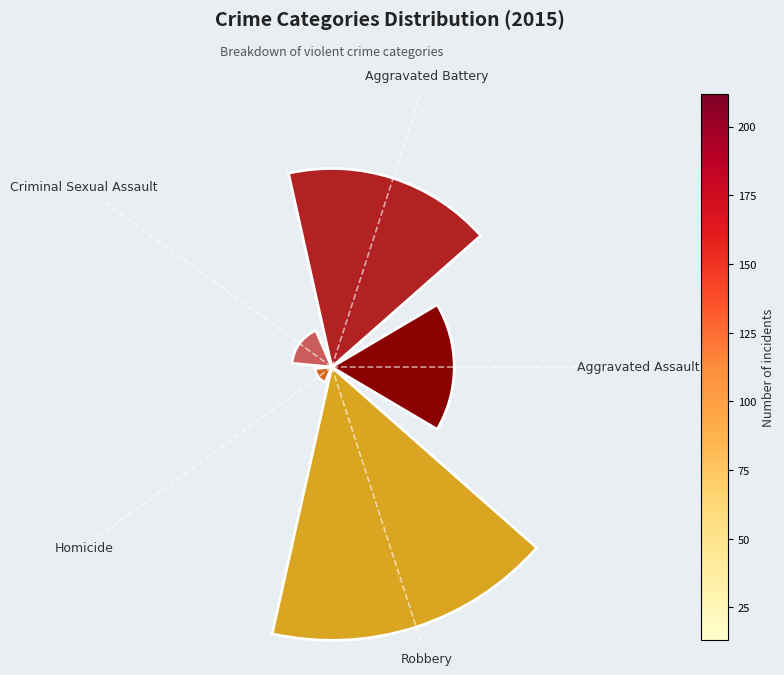

Are the bars horizontal?

No